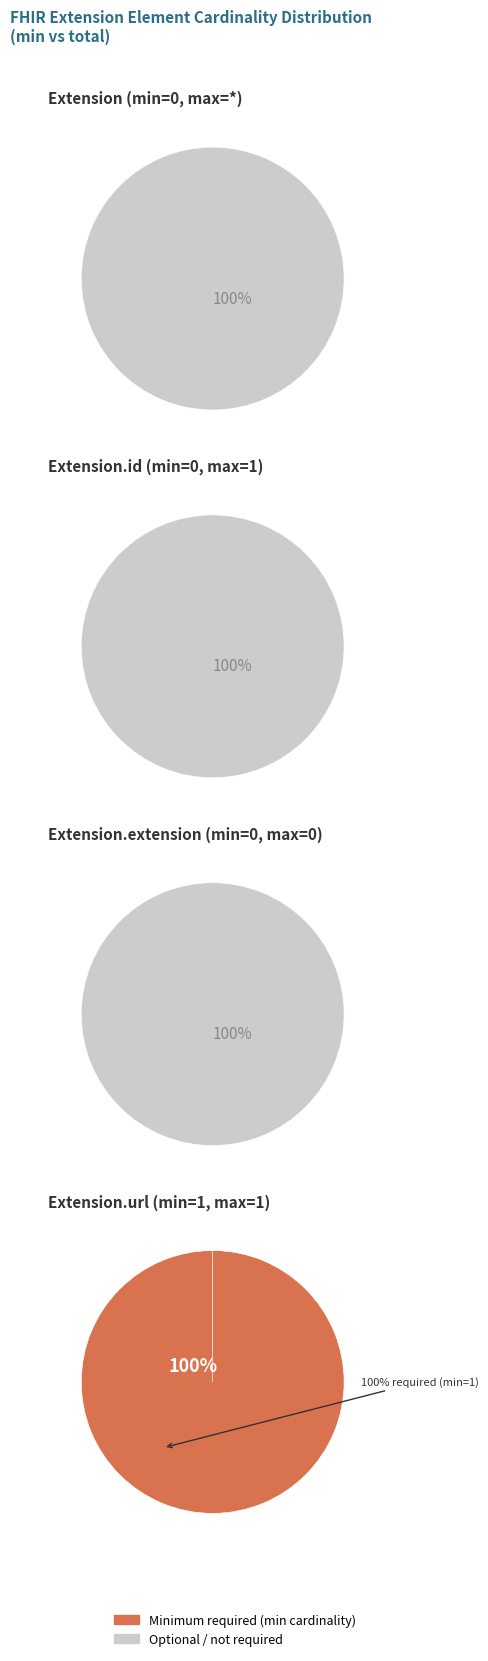

Do Extension.extension and Extension.id together represent more than half of the pie?

No